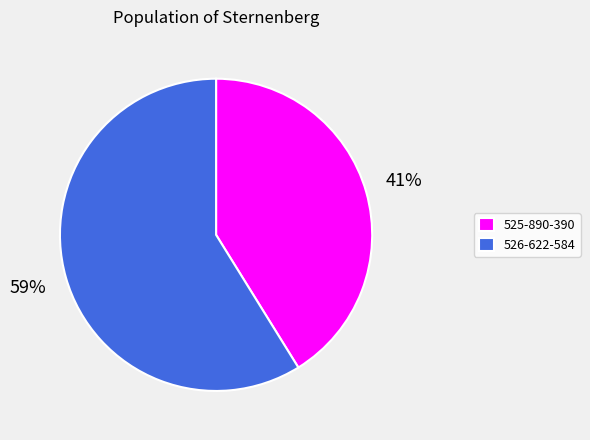

How many segments does this pie chart have?

2